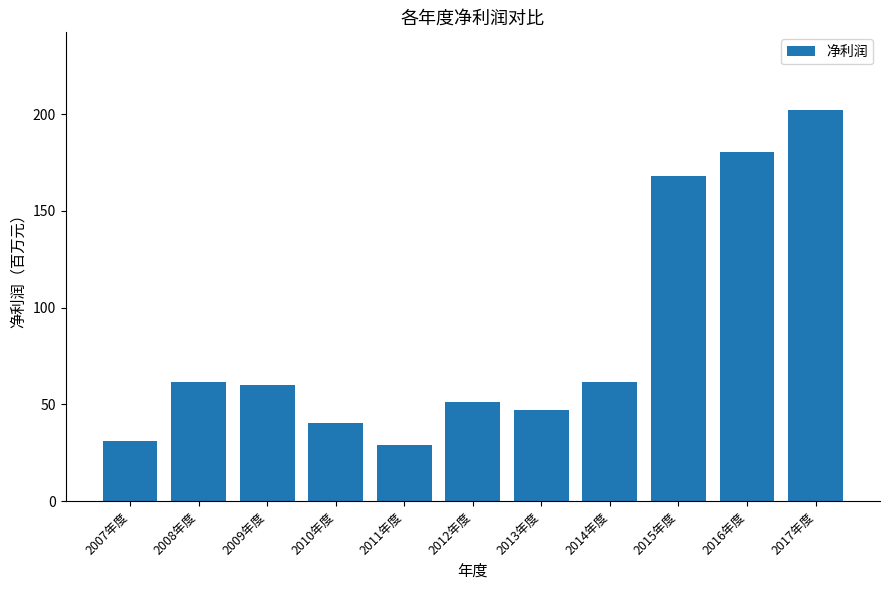

What position from the right is 2009年度?

9